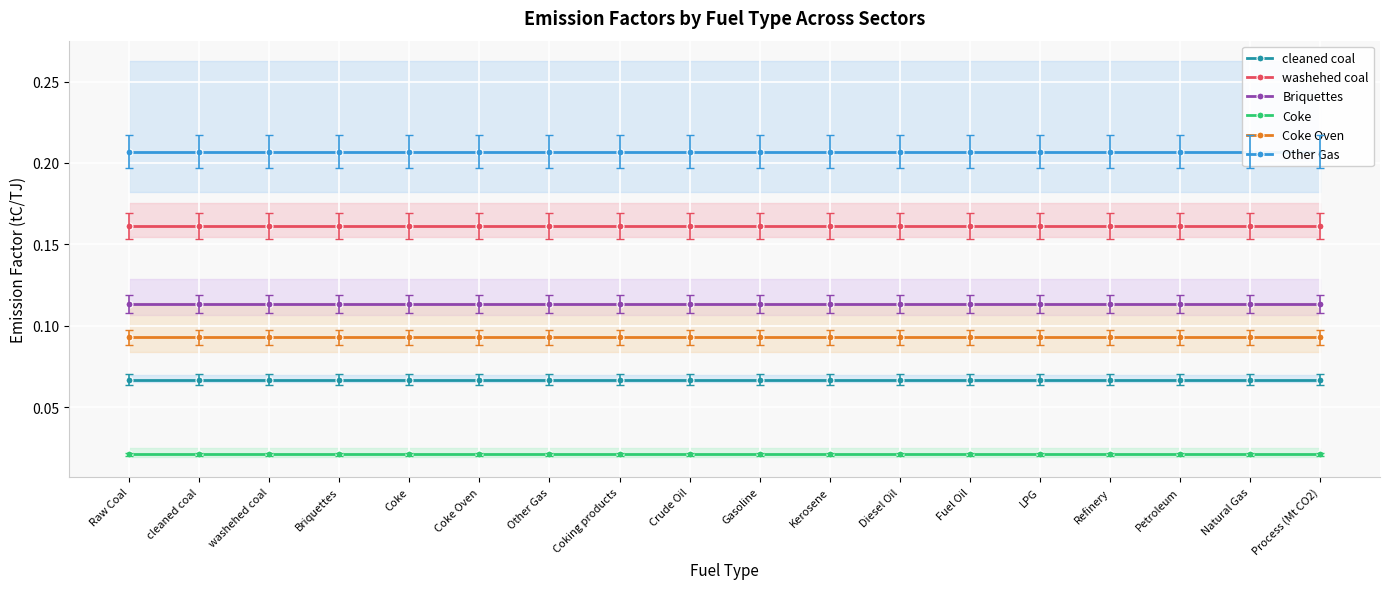

The value of cleaned coal at Kerosene is 0.1. True or false?

False